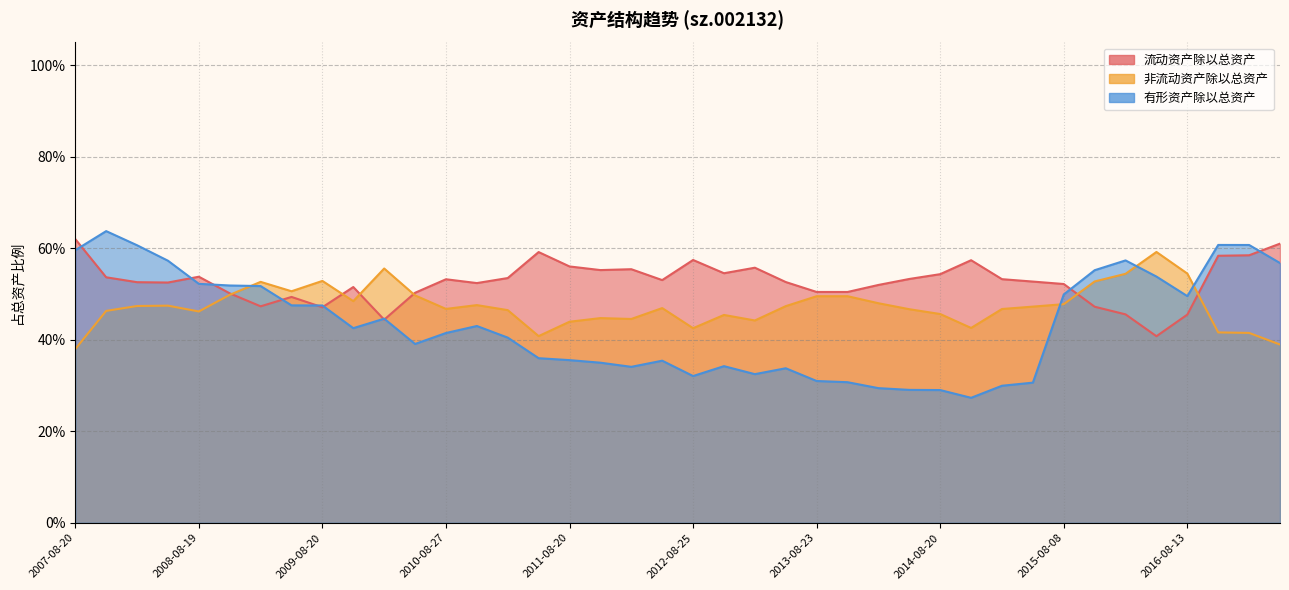

In 非流动资产除以总资产, how many points are lower than both neighbors (excluding endpoints)?

9